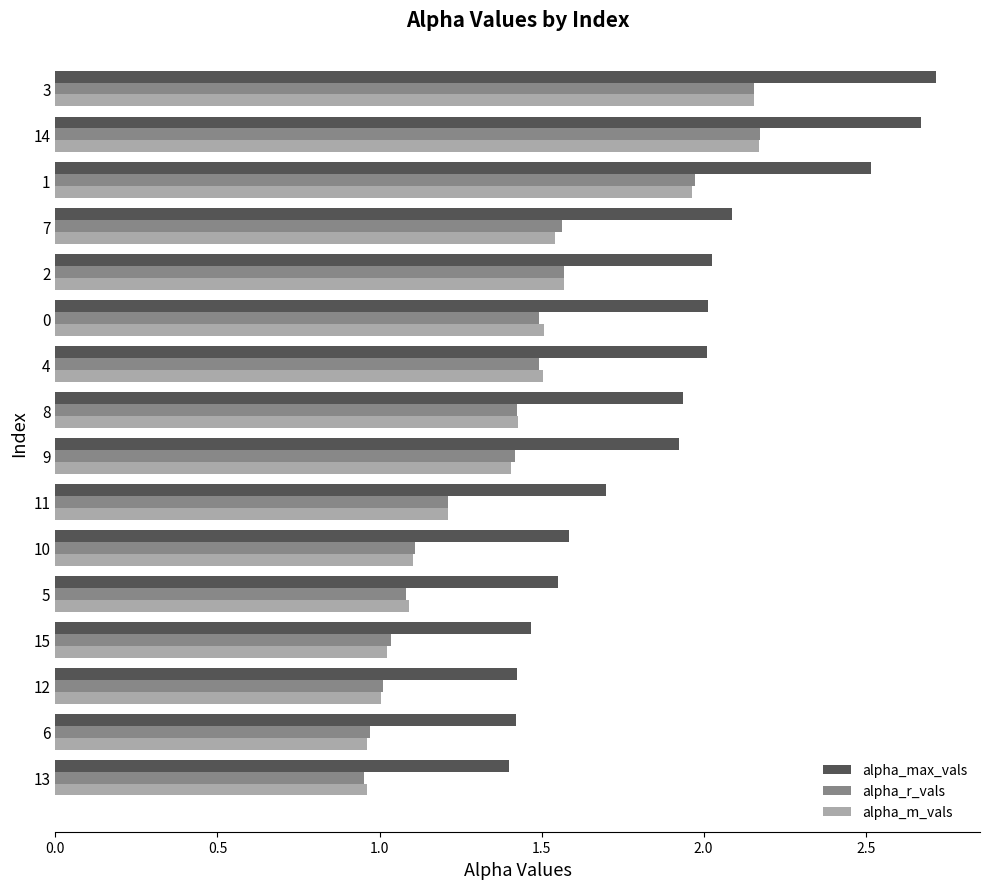

The alpha_max_vals series shows 0.6 at 10. True or false?

False